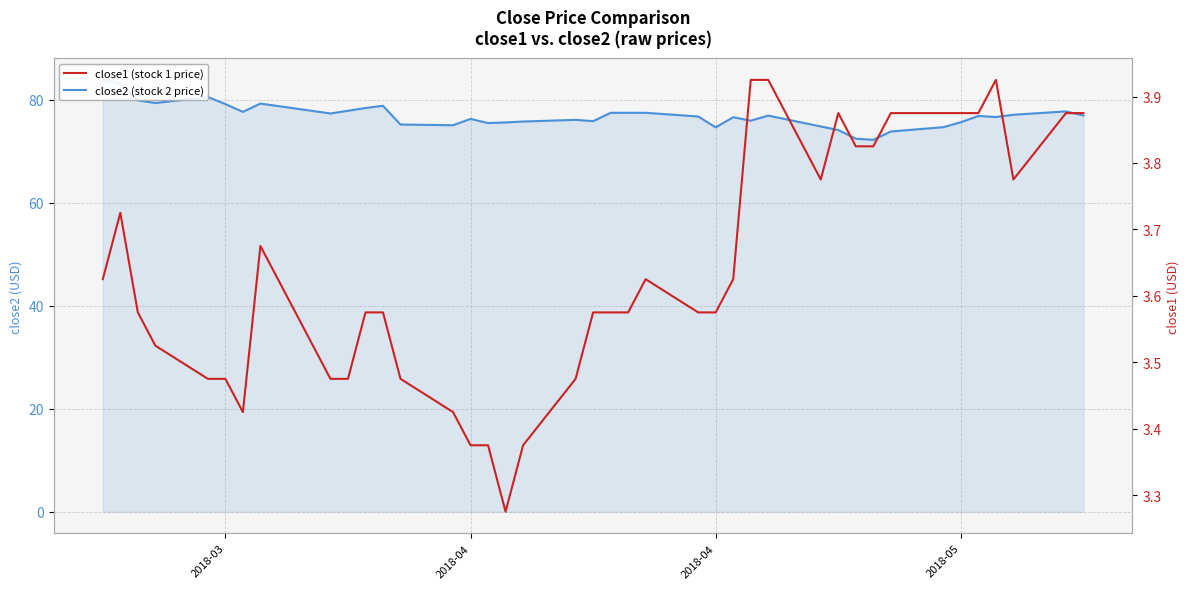

What is the value of the close1 (stock 1 price) point at the 37th from the left?

3.9